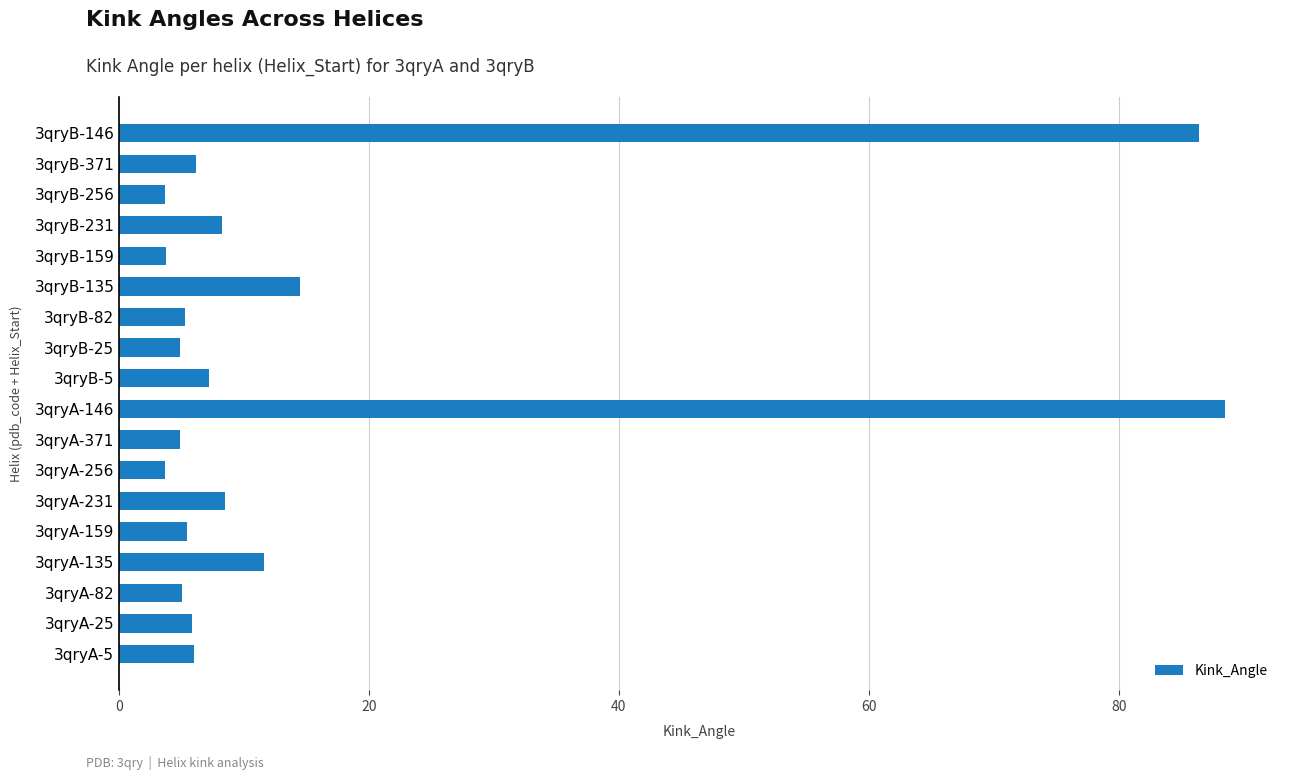

At which category does the chart reach its peak across all series?

3qryA-146